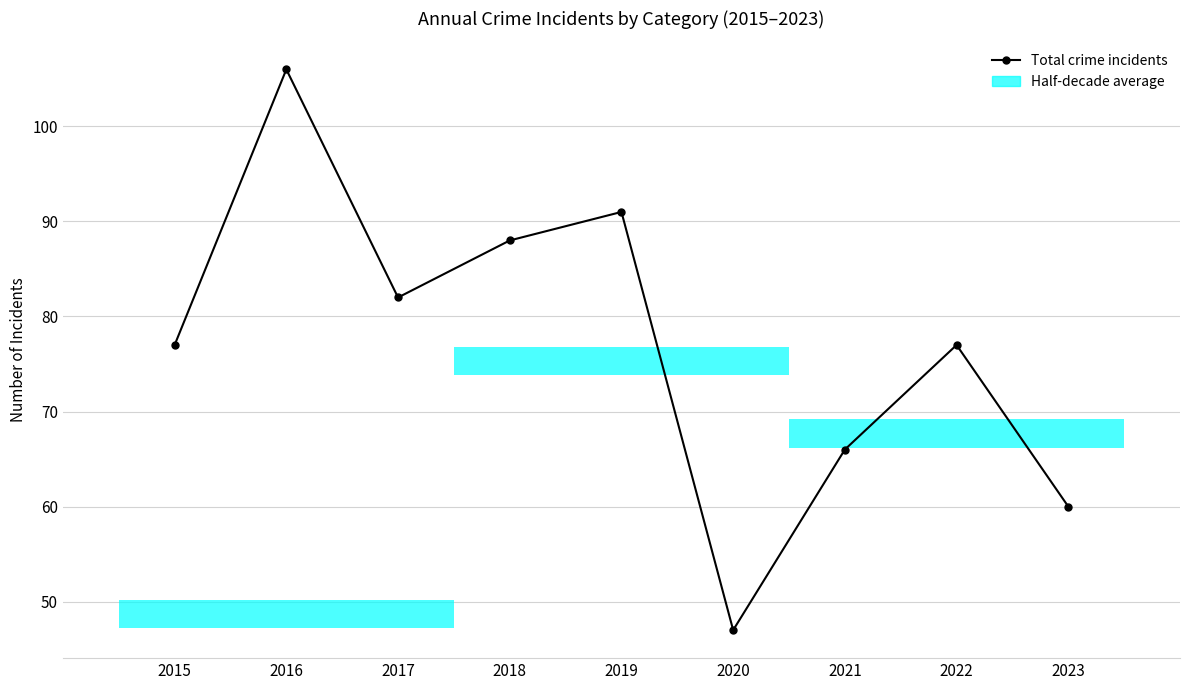

Count the number of categories in the chart.

9